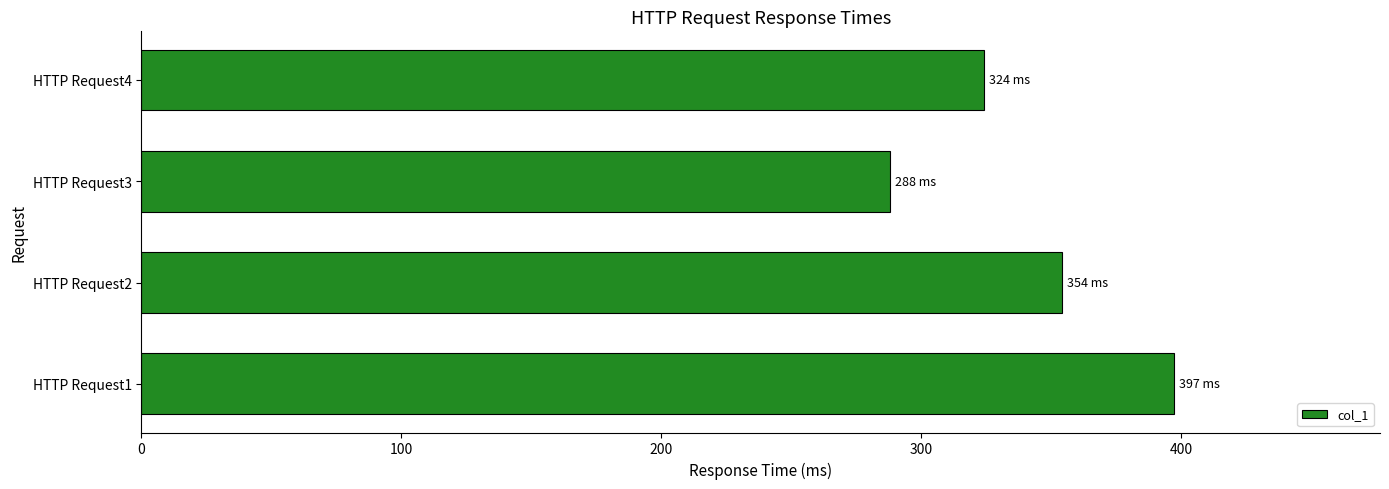

How many distinct data groups are displayed?

1